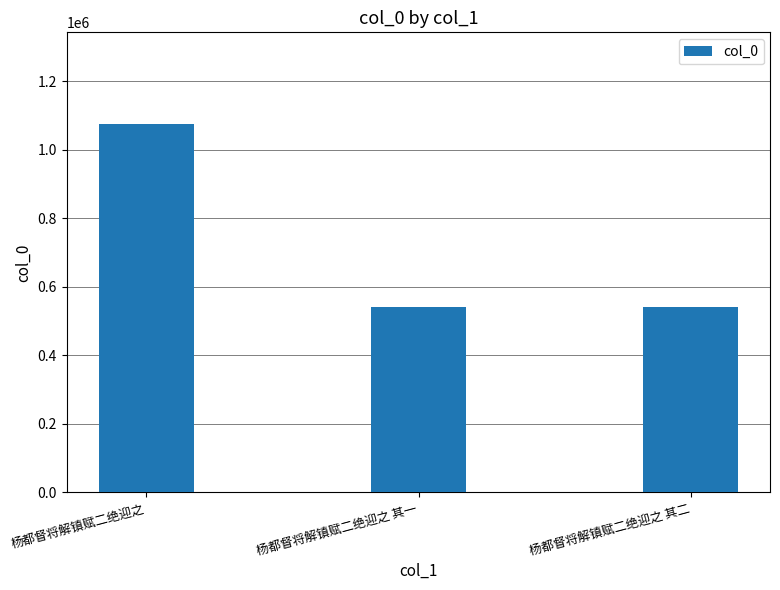

Between 杨都督将解镇赋二绝迎之 其二 and 杨都督将解镇赋二绝迎之, which is larger?

杨都督将解镇赋二绝迎之